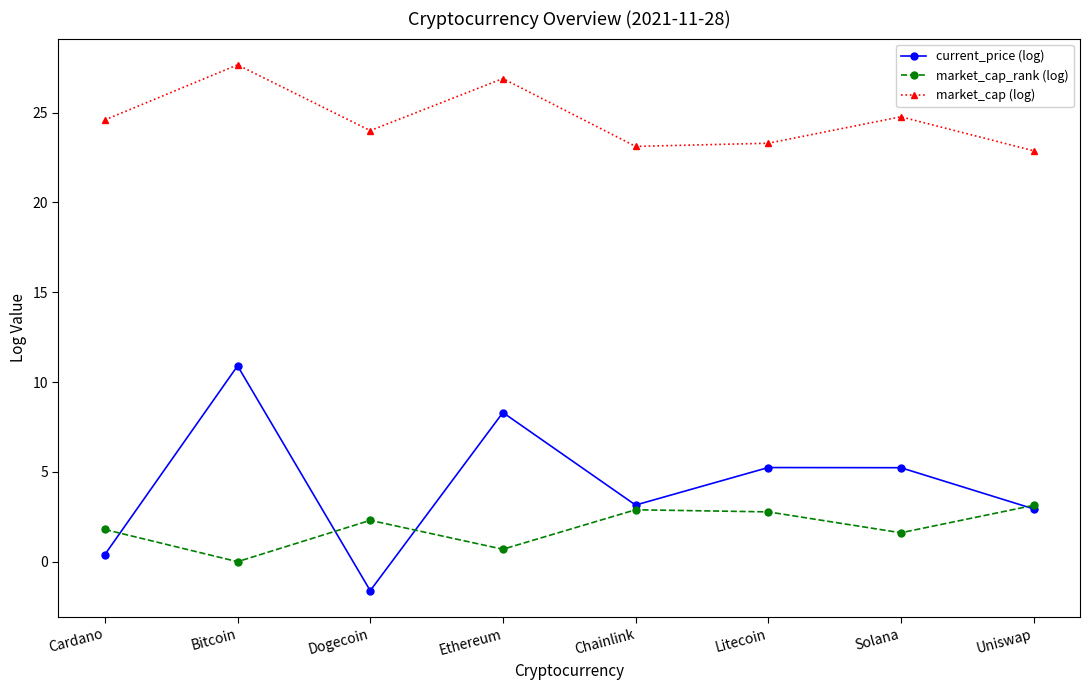

True or false: current_price (log) has a value of 5.5 at Chainlink.

False